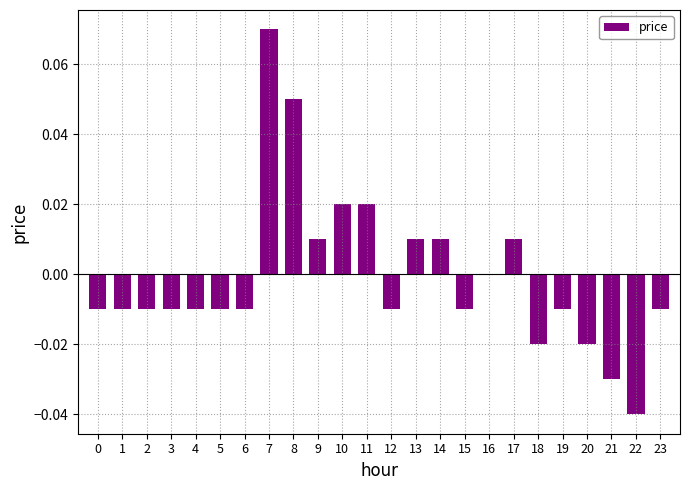

The chart shows a value of -0.0 at 22. True or false?

True